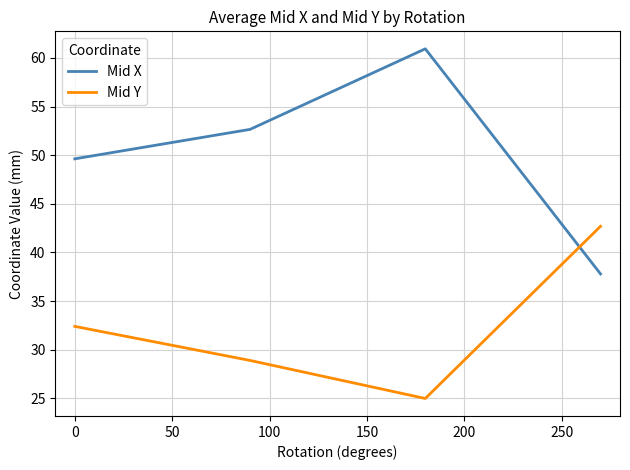

What is the sum of all Mid X values?

201.0